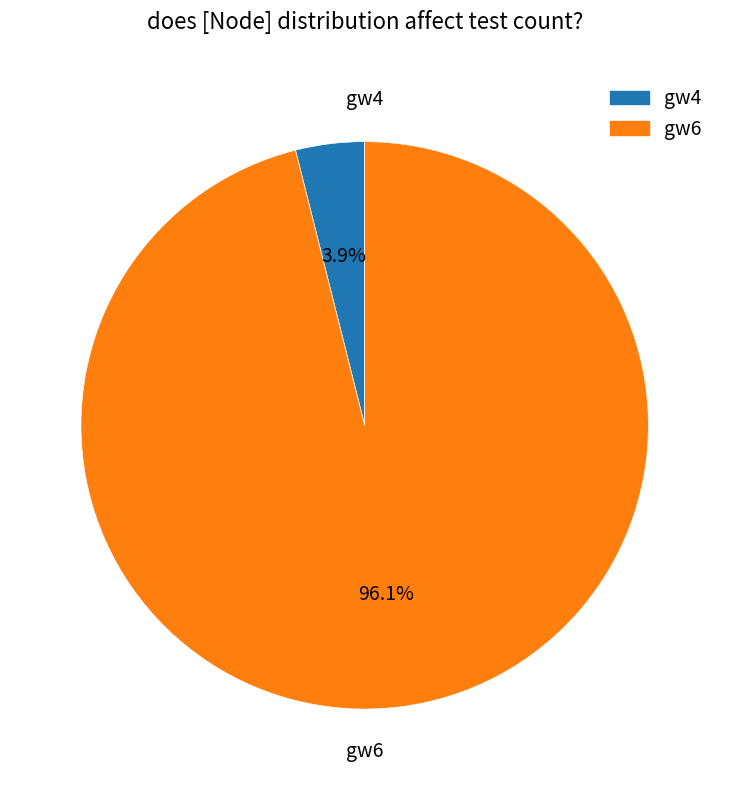

Rank the categories by value from lowest to highest.

gw4, gw6